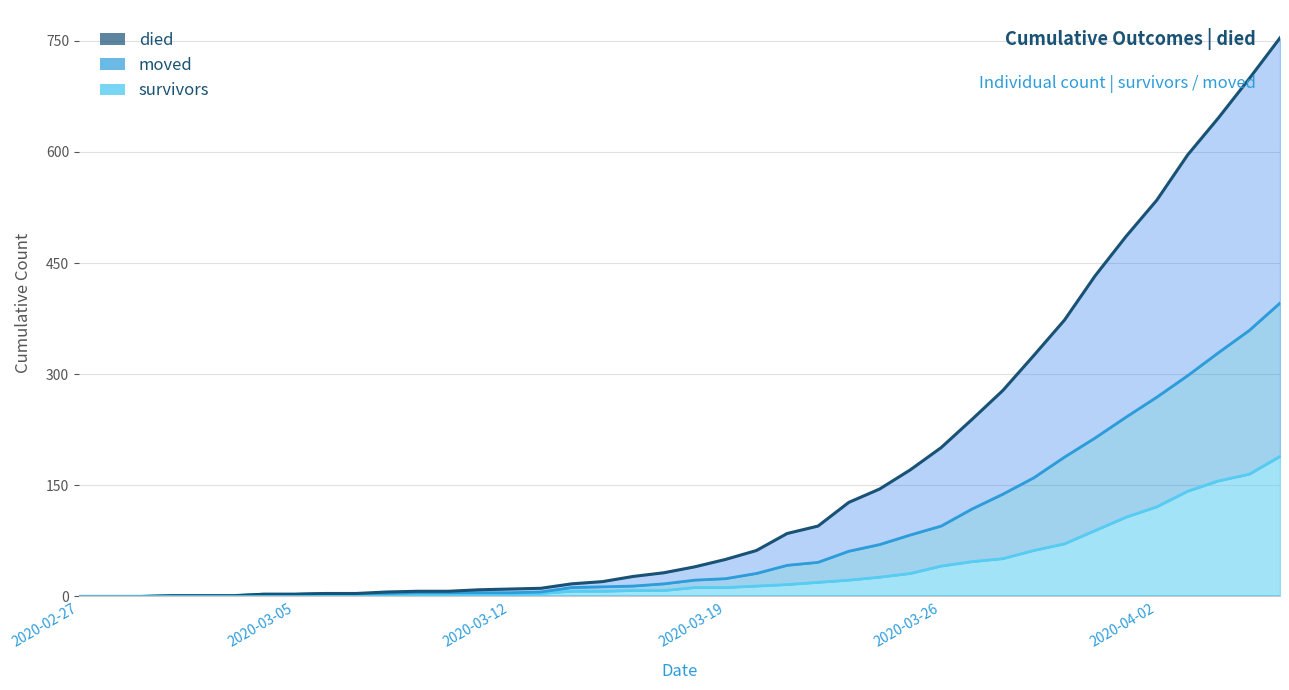

Reading left to right, list all the values displayed in this chart.

survivors: 2020-02-27=0	2020-02-28=0	2020-02-29=0	2020-03-01=0	2020-03-02=0	2020-03-03=0	2020-03-04=2	2020-03-05=2	2020-03-06=2	2020-03-07=3	2020-03-08=3	2020-03-09=3	2020-03-10=3	2020-03-11=3	2020-03-12=3	2020-03-13=4	2020-03-14=7	2020-03-15=7	2020-03-16=8	2020-03-17=8	2020-03-18=12	2020-03-19=12	2020-03-20=14	2020-03-21=16	2020-03-22=19	2020-03-23=22	2020-03-24=26	2020-03-25=31	2020-03-26=41	2020-03-27=47	2020-03-28=51	2020-03-29=62	2020-03-30=71	2020-03-31=89	2020-04-01=107	2020-04-02=121	2020-04-03=142	2020-04-04=156	2020-04-05=165	2020-04-06=189
died: 2020-02-27=0	2020-02-28=0	2020-02-29=0	2020-03-01=1	2020-03-02=1	2020-03-03=1	2020-03-04=3	2020-03-05=3	2020-03-06=4	2020-03-07=4	2020-03-08=6	2020-03-09=7	2020-03-10=7	2020-03-11=9	2020-03-12=10	2020-03-13=11	2020-03-14=17	2020-03-15=20	2020-03-16=27	2020-03-17=32	2020-03-18=40	2020-03-19=50	2020-03-20=62	2020-03-21=85	2020-03-22=95	2020-03-23=127	2020-03-24=145	2020-03-25=171	2020-03-26=201	2020-03-27=239	2020-03-28=278	2020-03-29=325	2020-03-30=373	2020-03-31=433	2020-04-01=486	2020-04-02=535	2020-04-03=596	2020-04-04=646	2020-04-05=699	2020-04-06=754
moved: 2020-02-27=0	2020-02-28=0	2020-02-29=0	2020-03-01=1	2020-03-02=1	2020-03-03=1	2020-03-04=3	2020-03-05=3	2020-03-06=4	2020-03-07=4	2020-03-08=4	2020-03-09=5	2020-03-10=5	2020-03-11=5	2020-03-12=5	2020-03-13=6	2020-03-14=12	2020-03-15=13	2020-03-16=14	2020-03-17=17	2020-03-18=22	2020-03-19=24	2020-03-20=31	2020-03-21=42	2020-03-22=46	2020-03-23=61	2020-03-24=70	2020-03-25=83	2020-03-26=95	2020-03-27=118	2020-03-28=138	2020-03-29=160	2020-03-30=188	2020-03-31=214	2020-04-01=242	2020-04-02=269	2020-04-03=298	2020-04-04=329	2020-04-05=359	2020-04-06=396